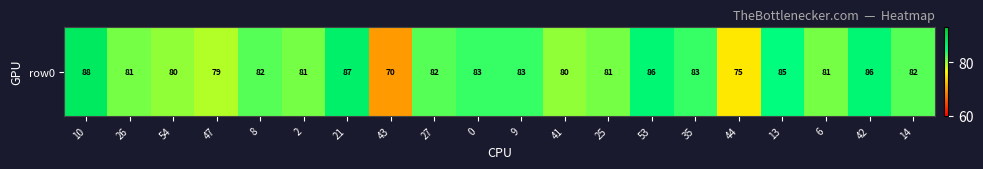

Count the number of values greater than 82.

8